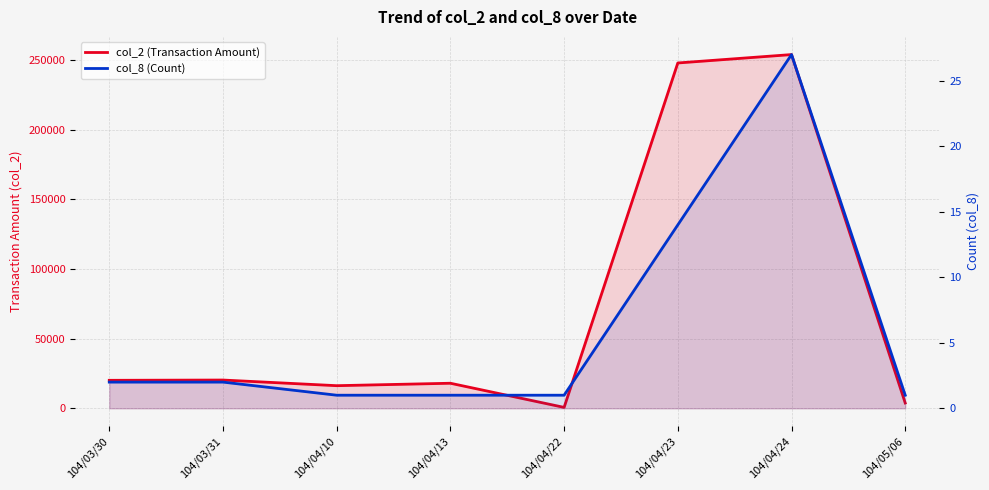

Does the chart display data point markers on the line(s)?

No